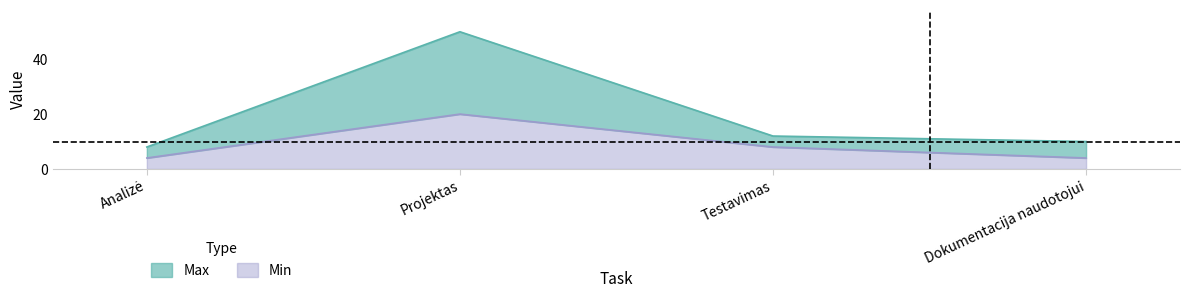

How many data points does each series have?

4